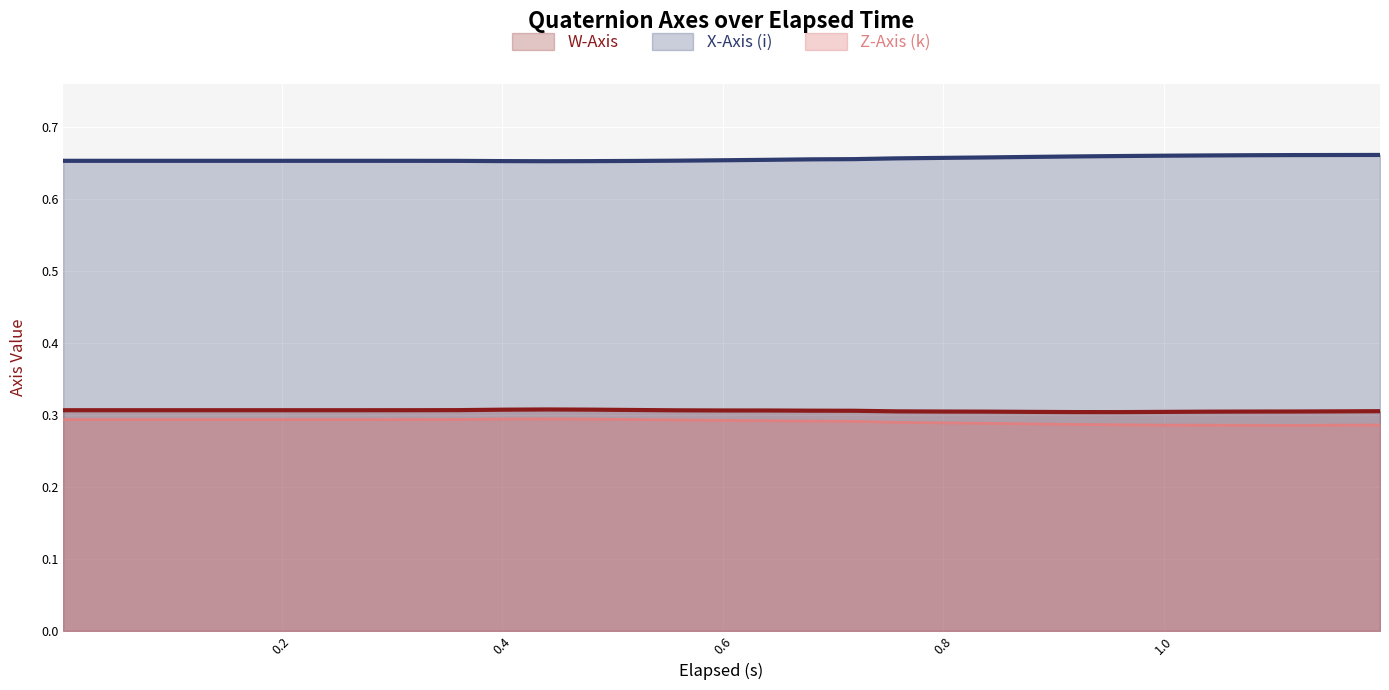

True or false: X-Axis (i) and W-Axis intersect in this chart.

False